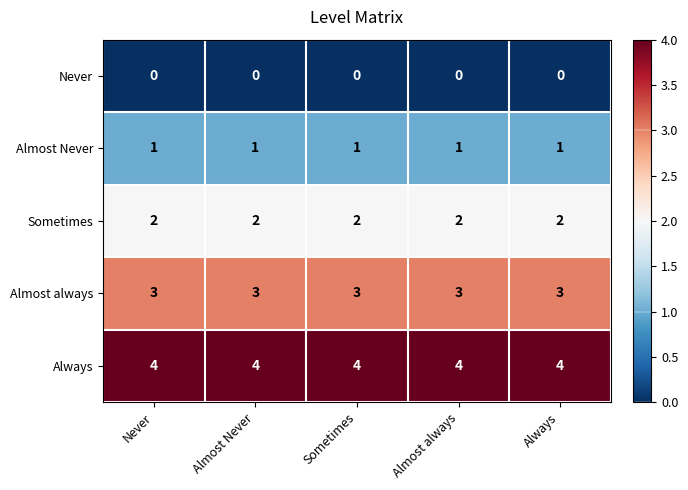

What is the difference between the highest and lowest values at Always?

4